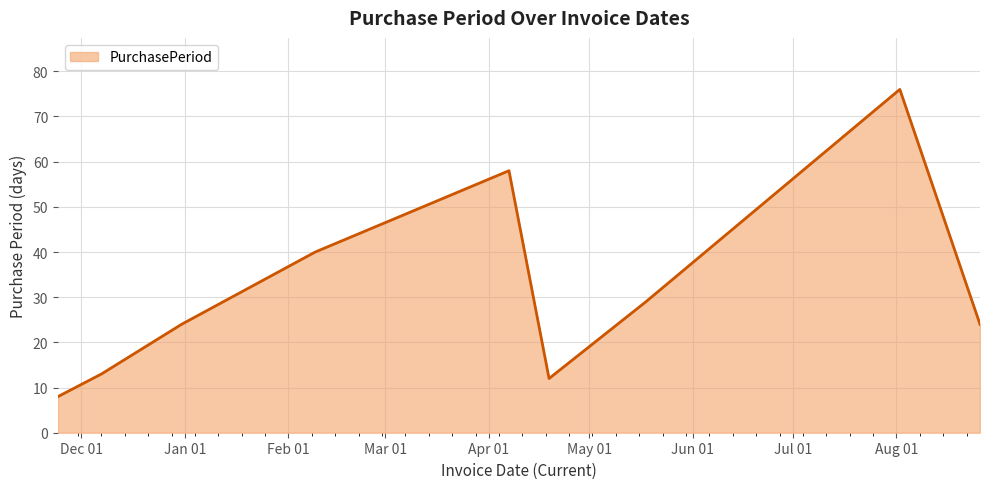

What is the smallest value displayed?

8